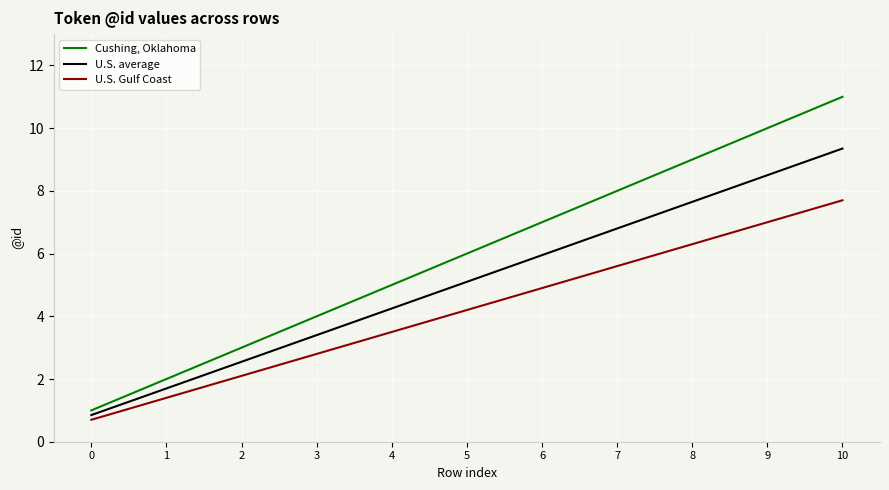

At which category is the sum across all series the highest?

10